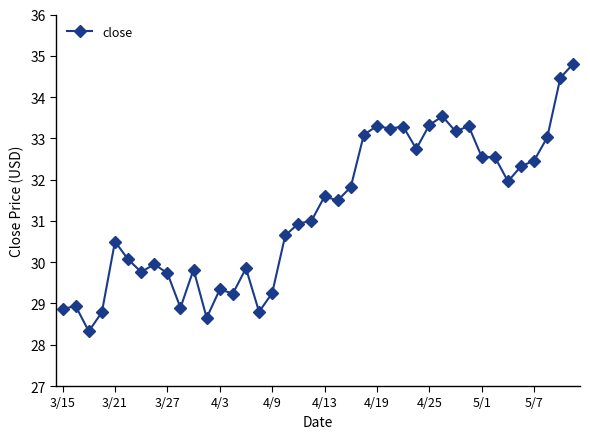

What is the value of the 40th point from the left?

34.8